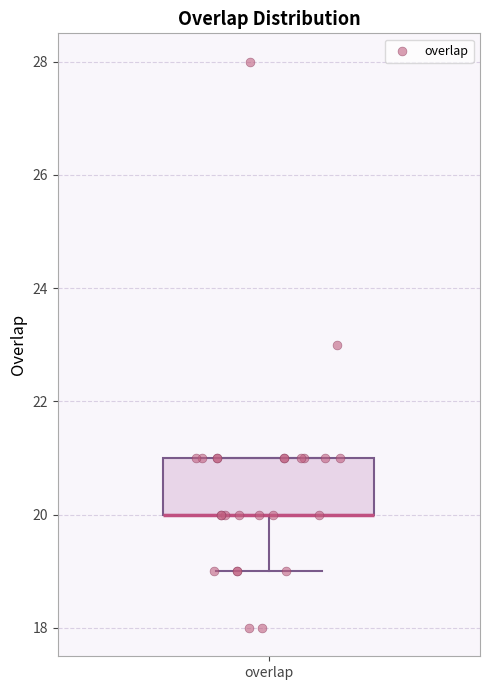

Transcribe this box plot: give where the median line is, the range the box spans, and where the two whiskers end, as read against the y-axis. The values are not printed on the chart, so give them approximately, as read against the axis.

median 20 (drawn on the box's lower edge), box 20 to 21, whiskers 19 to 21